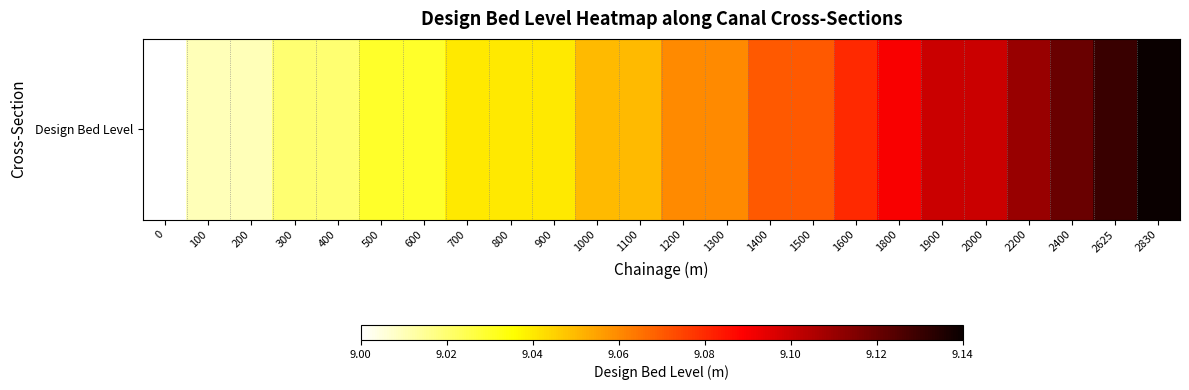

The chart shows a value of 3.8 at 0. True or false?

False